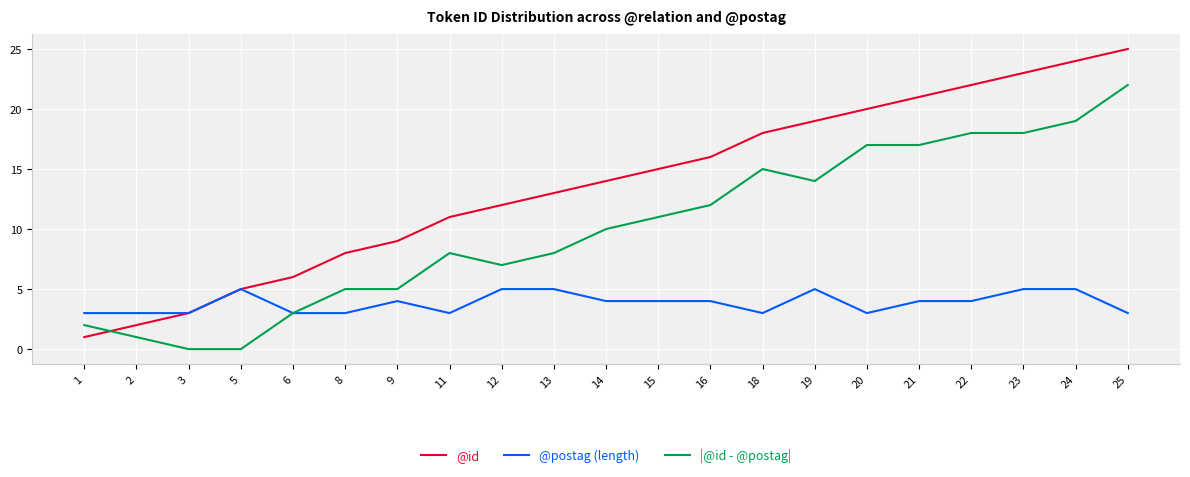

What is the minimum value for @id?

1